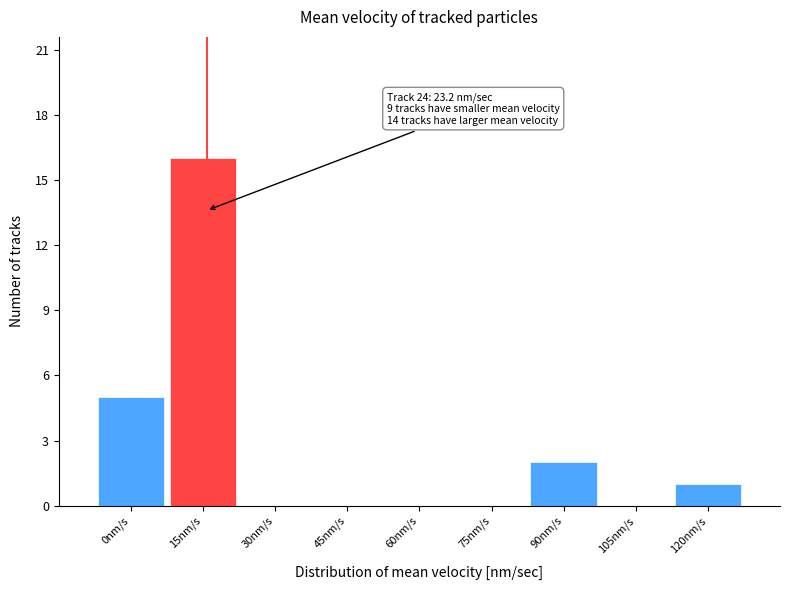

Reading left to right, extract all data points from this chart.

0nm/s=5	15nm/s=16	30nm/s=0	45nm/s=0	60nm/s=0	75nm/s=0	90nm/s=2	105nm/s=0	120nm/s=1